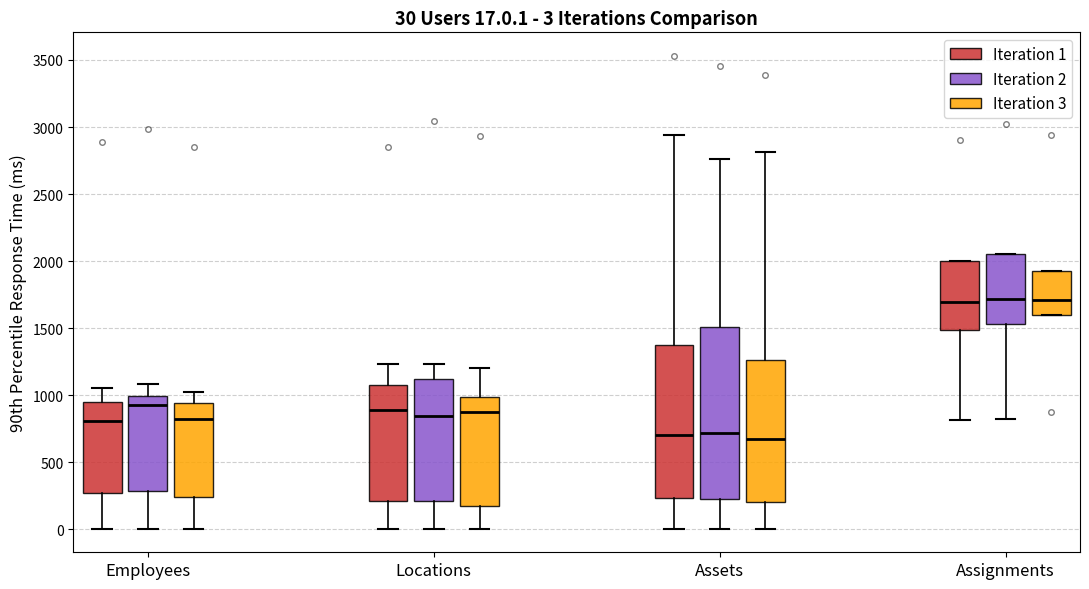

Comparing the boxes themselves (not the whiskers), which one is the tallest?

Assets (Iteration 2)